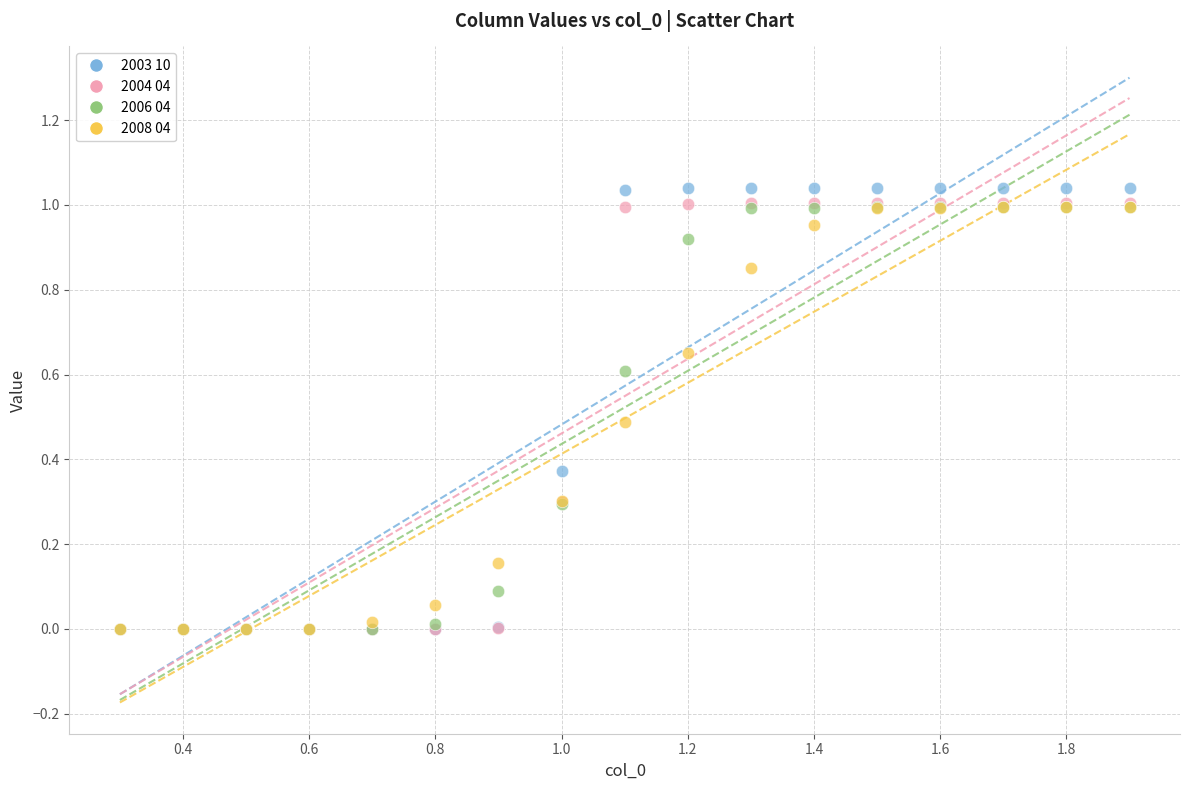

What are all the series names shown in the legend?

2003 10, 2004 04, 2006 04, 2008 04